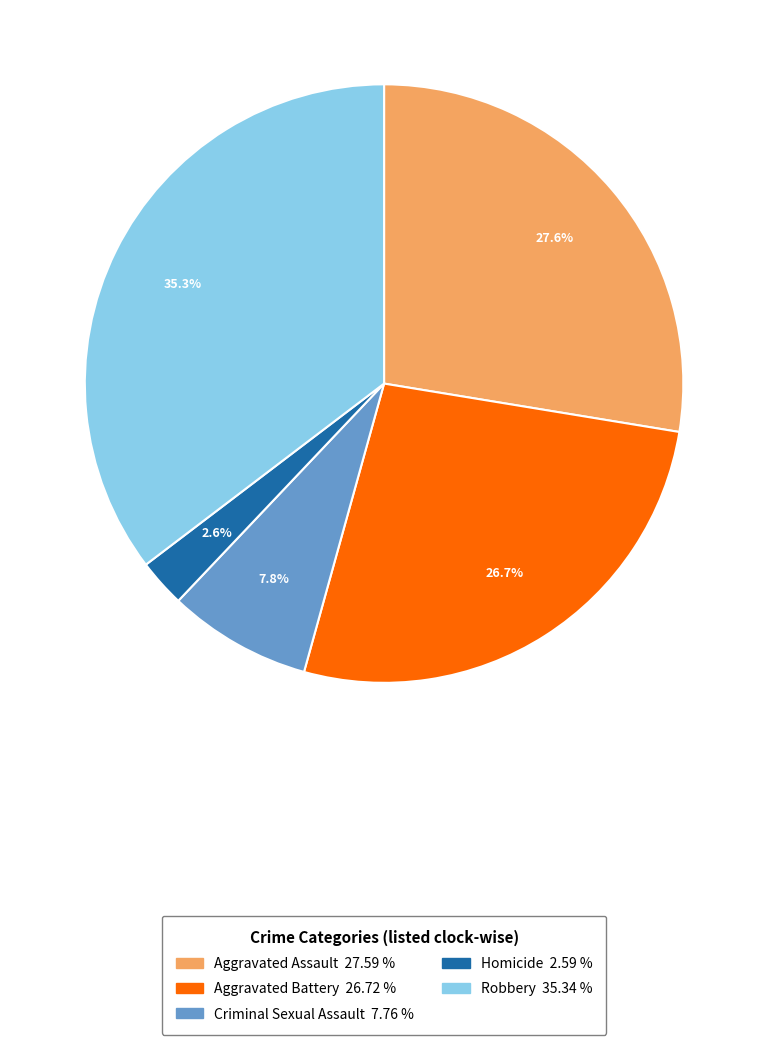

To the nearest percent, what percentage of the pie is Aggravated Assault?

28%